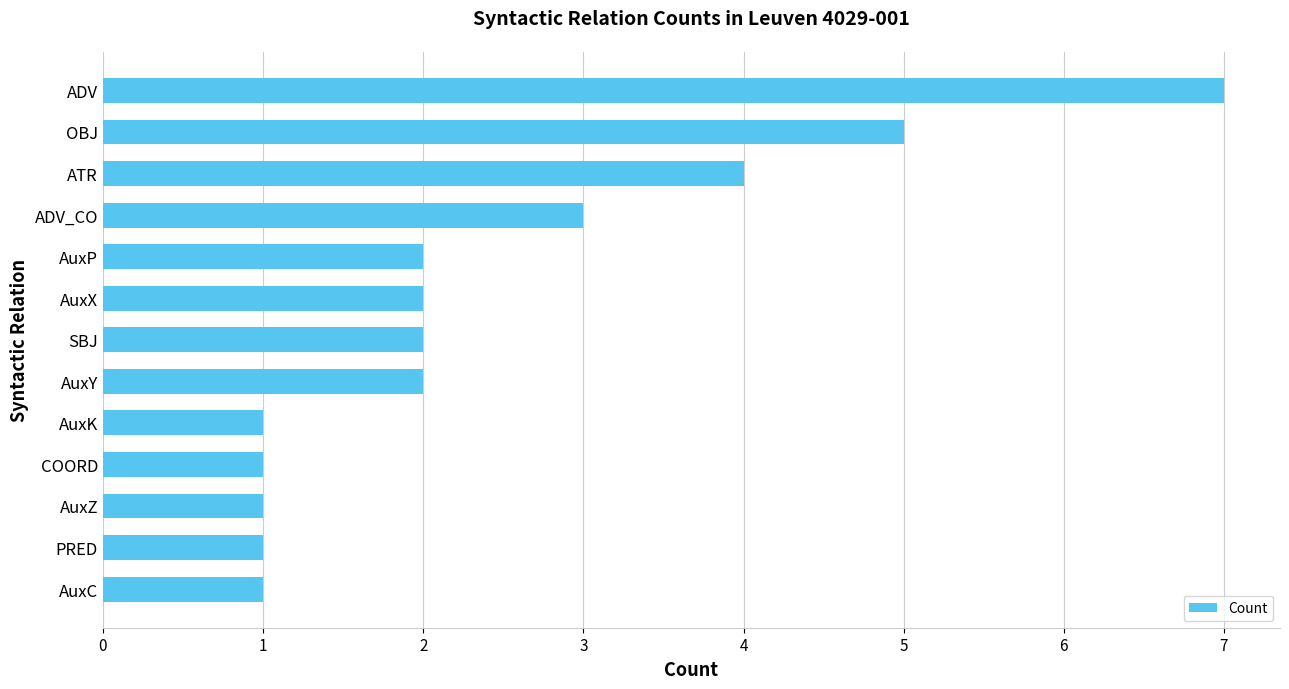

Reading bottom to top, transcribe all the data shown in this chart.

AuxC=1	PRED=1	AuxZ=1	COORD=1	AuxK=1	AuxY=2	SBJ=2	AuxX=2	AuxP=2	ADV_CO=3	ATR=4	OBJ=5	ADV=7